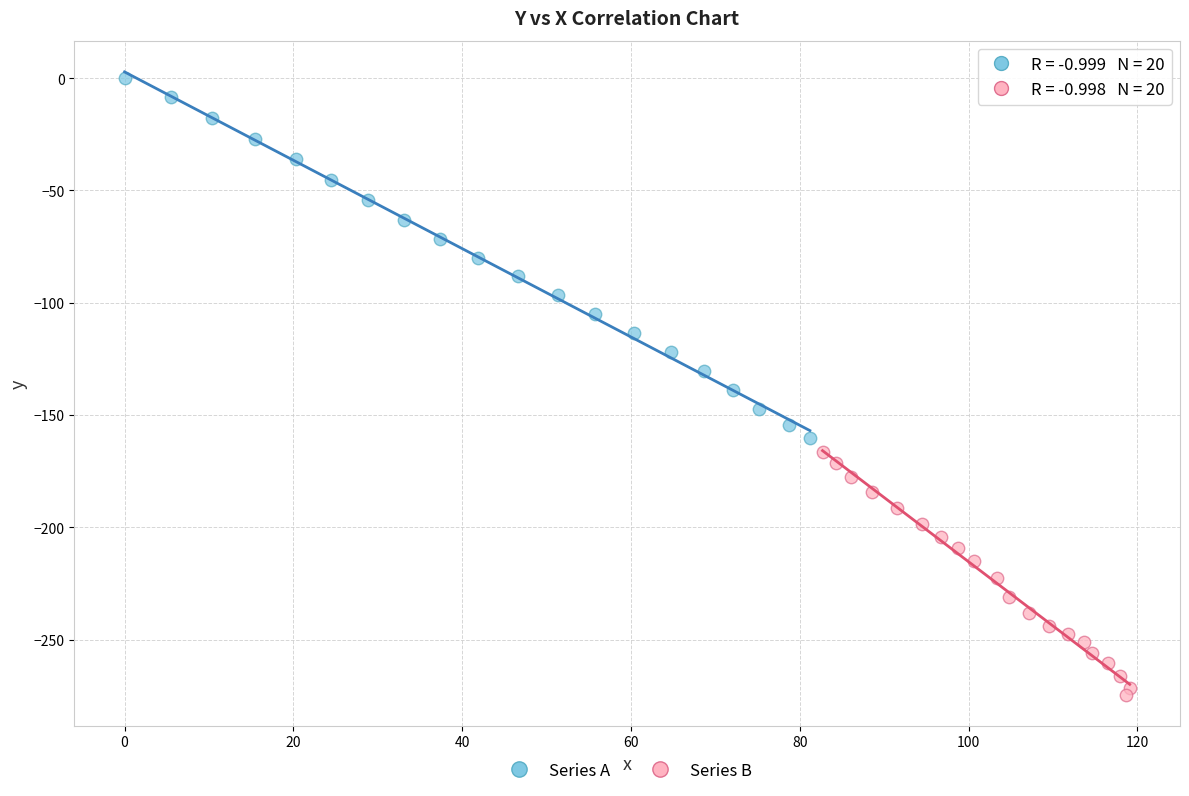

Which series reaches the maximum Y coordinate?

Series A